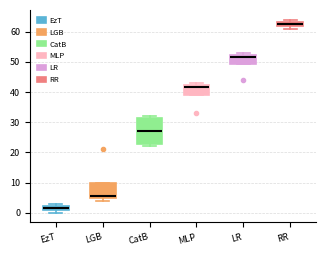

Reading left to right, transcribe this box plot: for each box, give where its median line is, the range the box spans, and where its two whiskers end, as read against the y-axis. The values are not printed on the chart, so give them approximately, as read against the axis.

EzT: median 2 (inside the box), box 1 to 2, whiskers 0 to 3
LGB: median 6, box 5 to 10, whiskers 4 to 10
CatB: median 27, box 23 to 31, whiskers 22 to 32
MLP: median 42 (just below the box's upper edge), box 39 to 42, whiskers 39 to 43
LR: median 52 (just below the box's upper edge), box 49 to 52, whiskers 49 to 53
RR: median 63 (inside the box), box 62 to 63, whiskers 61 to 64